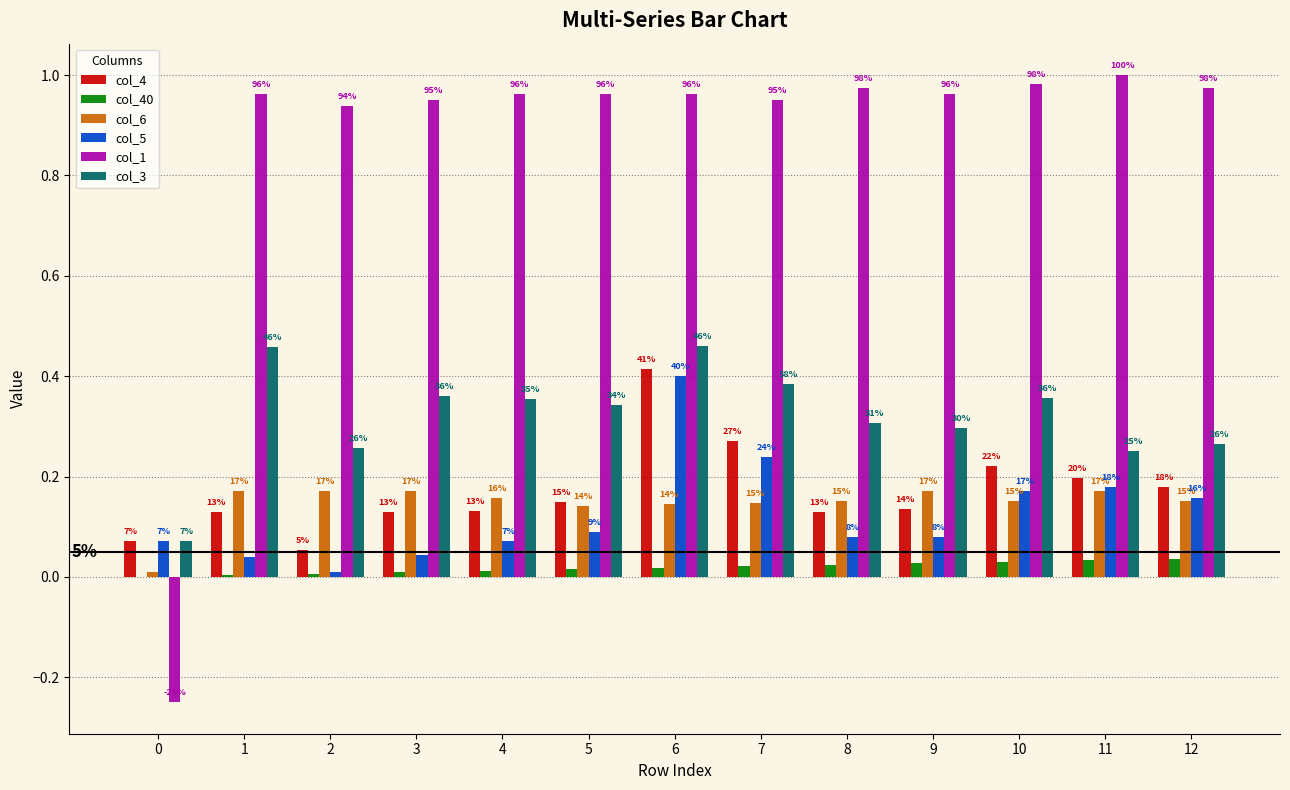

Which series has the largest total across all categories?

col_1